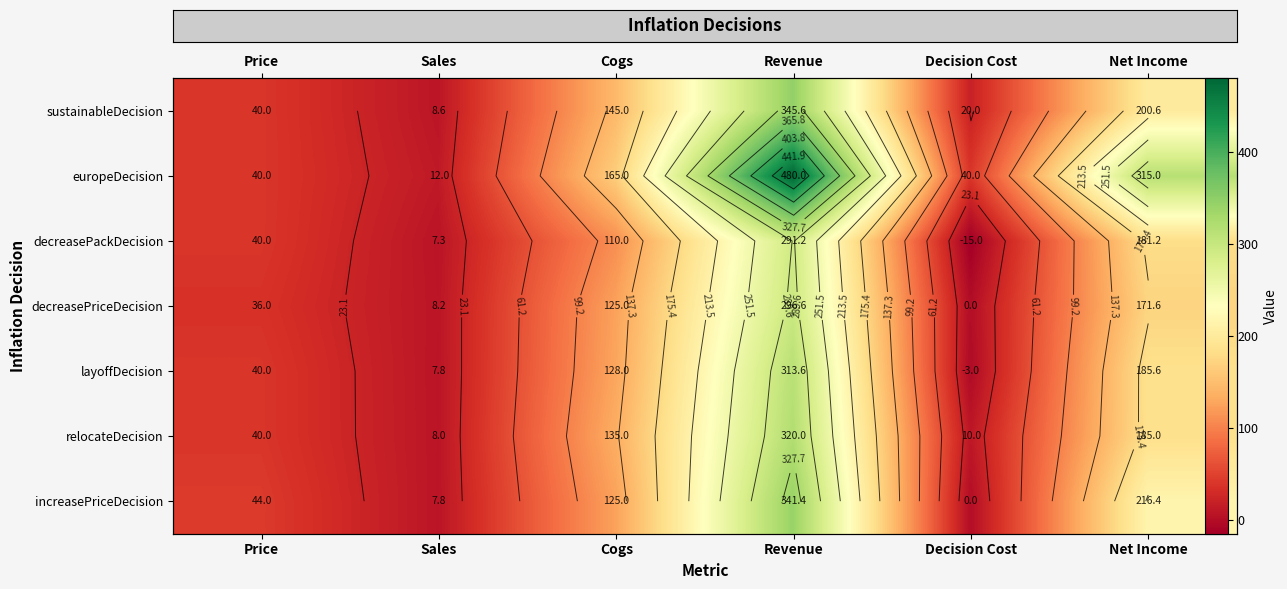

What is the difference between the highest and lowest values at Cogs?

55.0